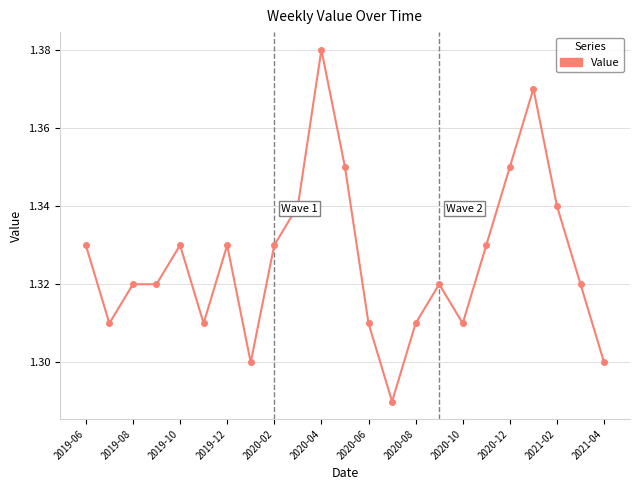

True or false: there are more than 1 points higher than both neighbors.

True